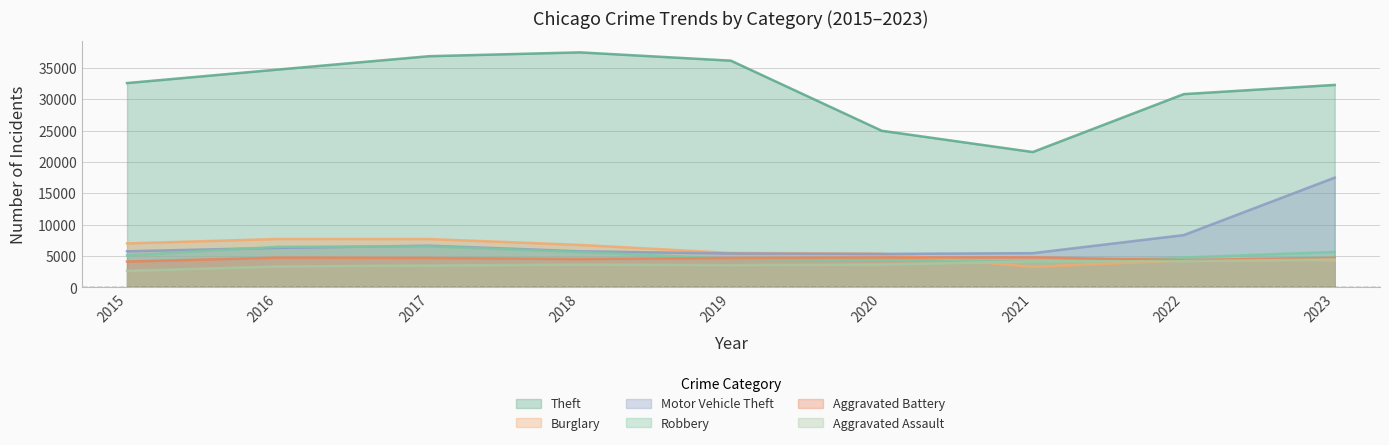

How many interior local peaks does the Aggravated Assault series have?

1